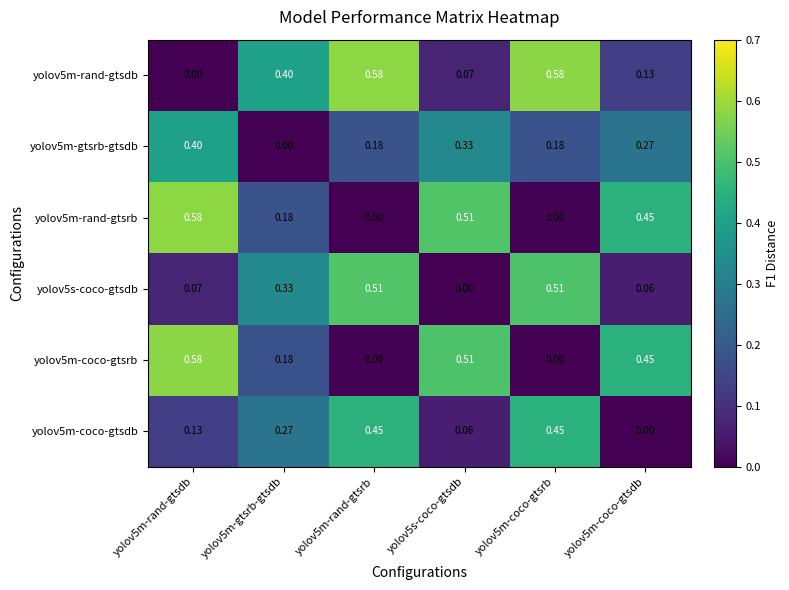

Is the value of yolov5m-coco-gtsdb at yolov5m-gtsrb-gtsdb greater than the value of yolov5m-gtsrb-gtsdb at yolov5m-coco-gtsrb?

Yes